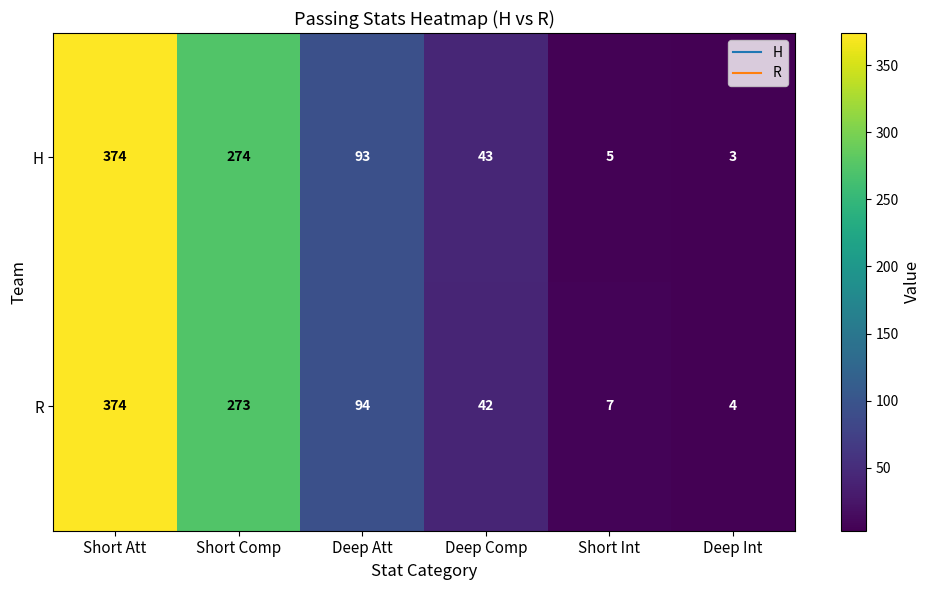

Which label corresponds to the smallest value in the chart?

Deep Int